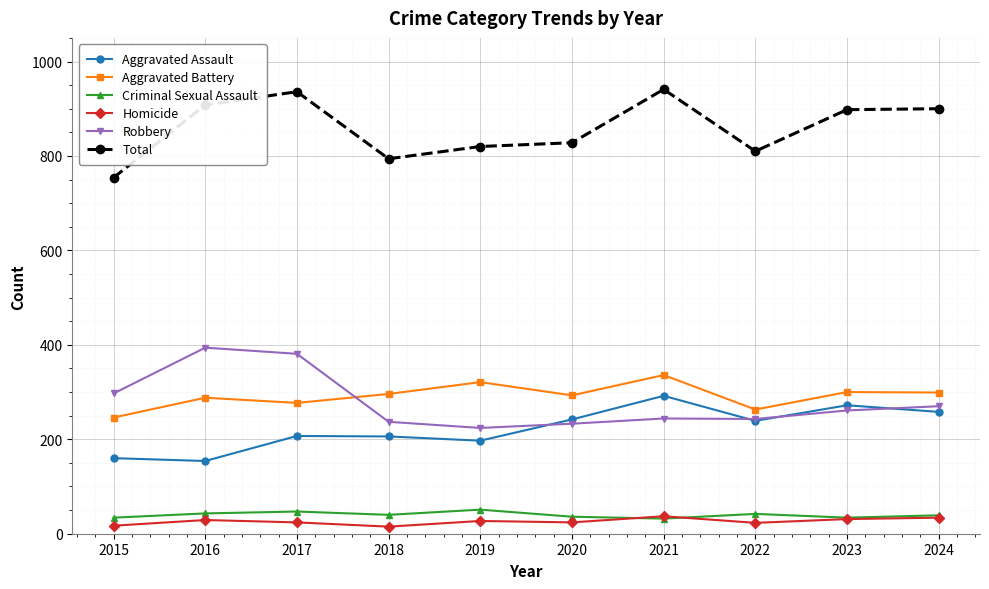

What is the sum of all Homicide values?

261